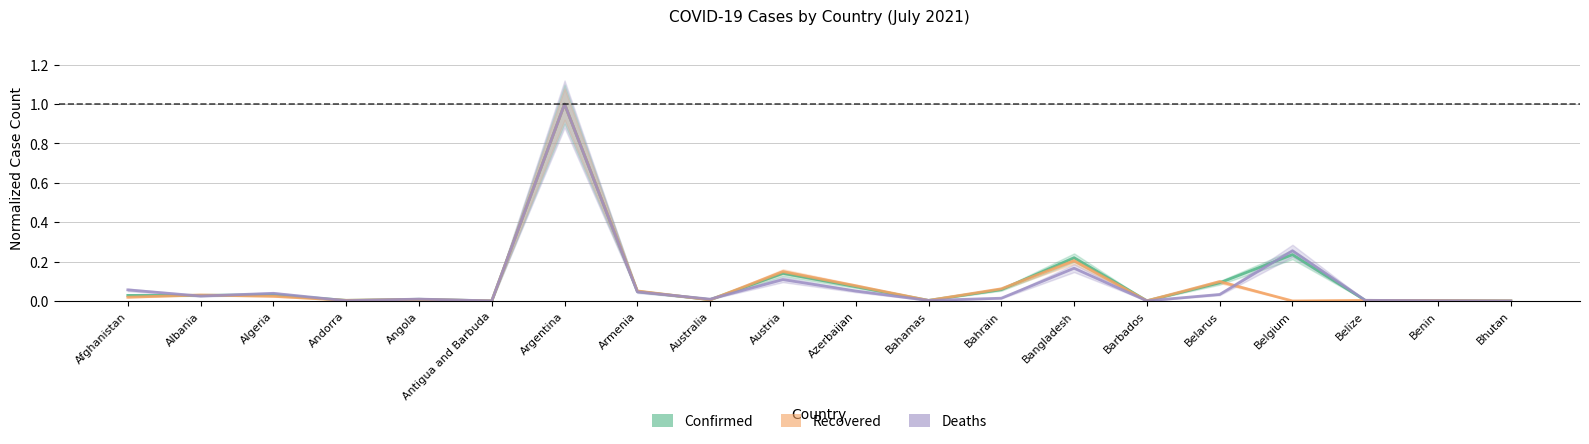

The Confirmed series shows 0.0 at Angola. True or false?

True